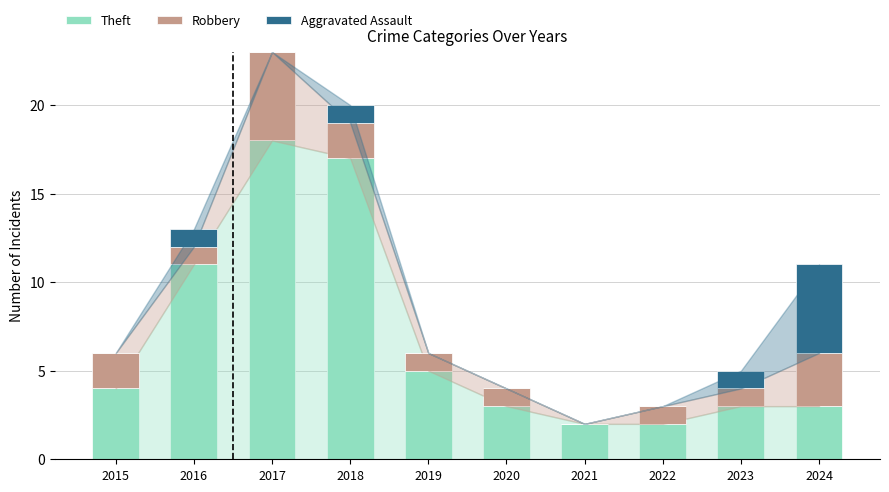

Does the chart contain stacked bars?

Yes